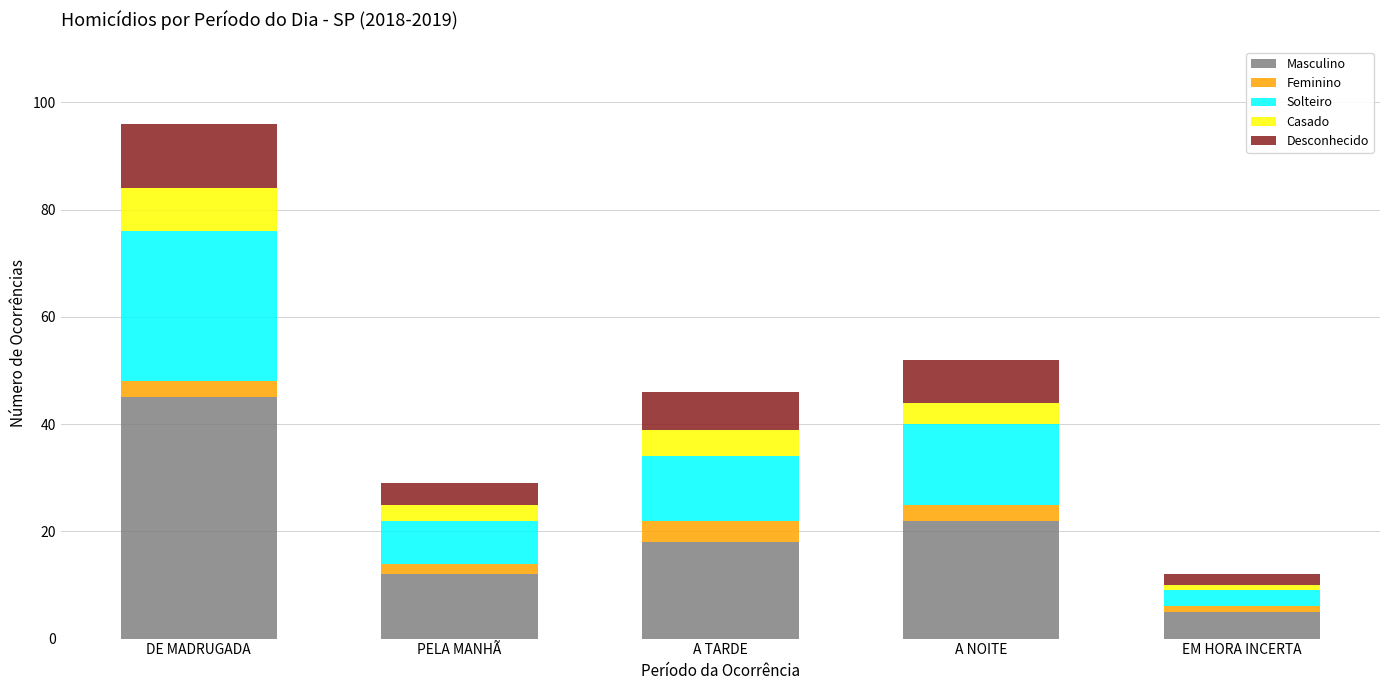

Are the bars grouped side by side (vs. stacked)?

No